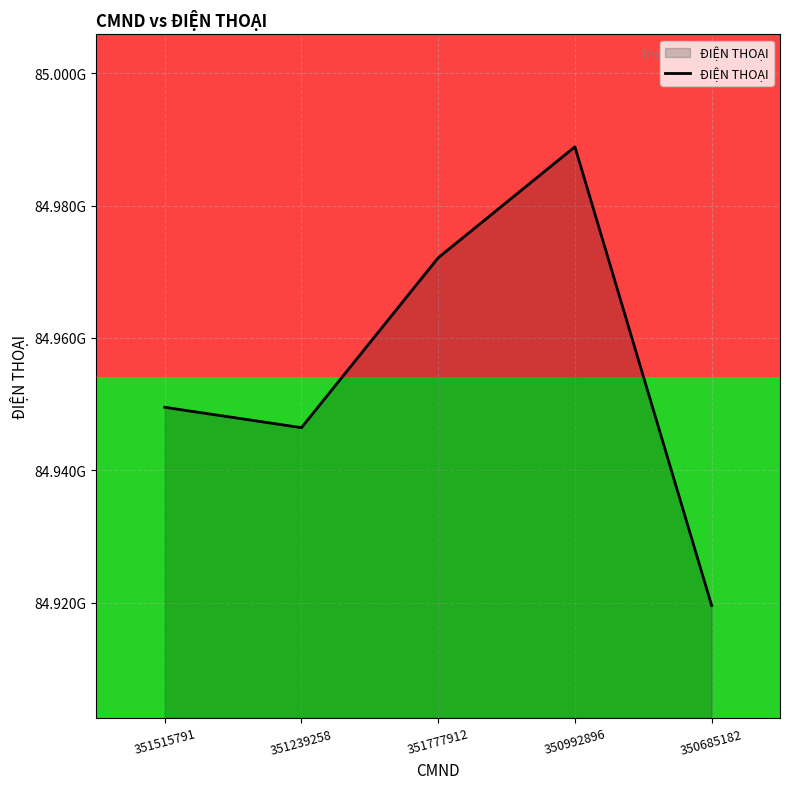

How many interior local peaks (higher than both neighbors) does the data have?

1